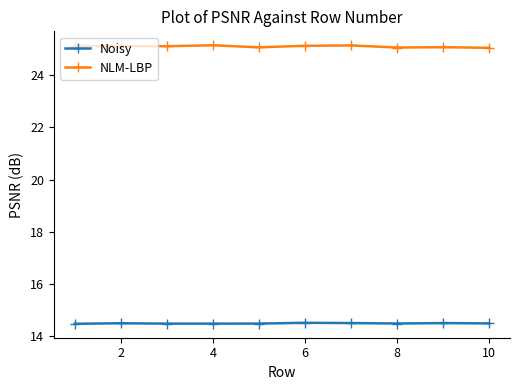

How many data points does each series have?

10